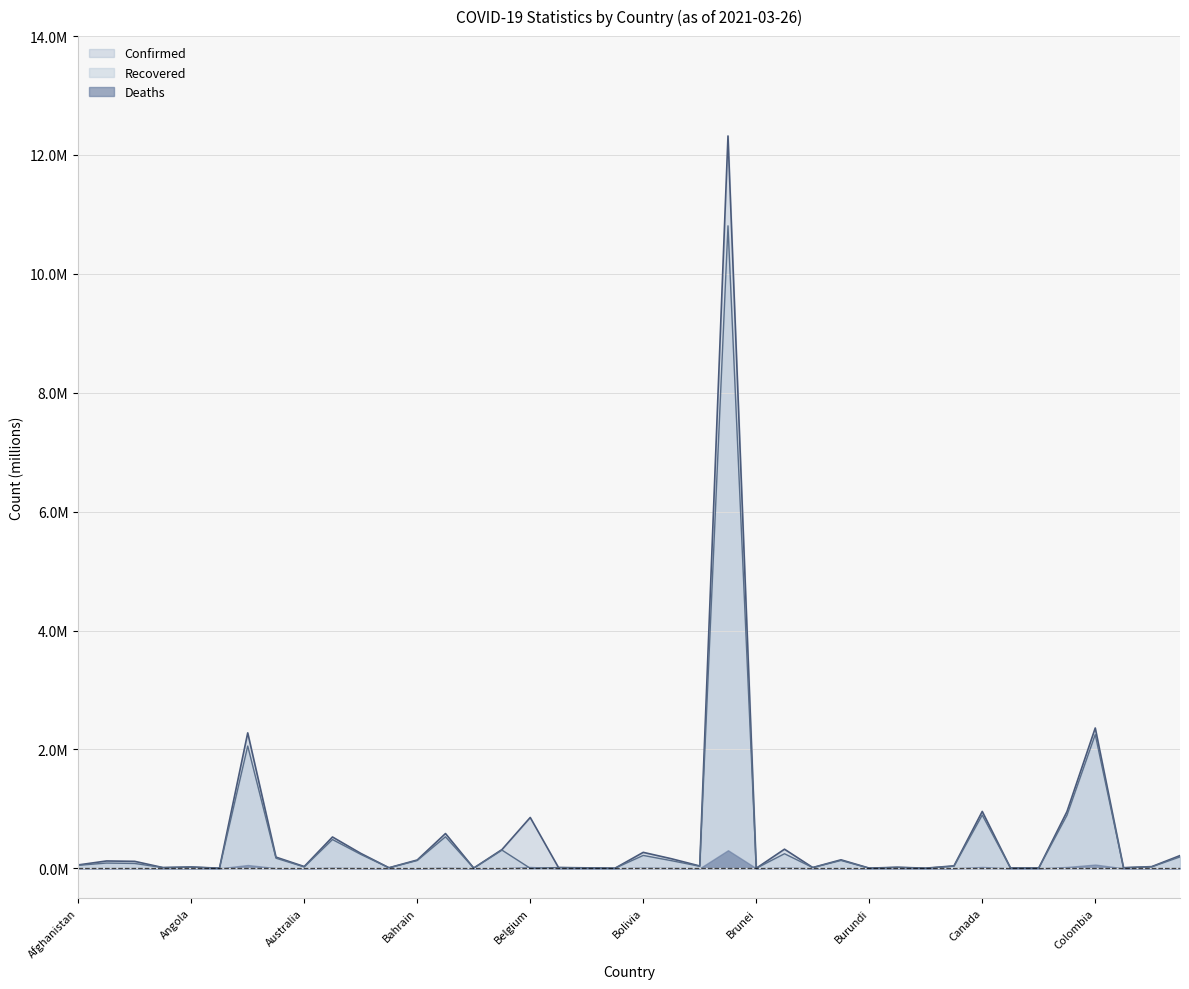

List the labels in order of Recovered value, smallest first.

Belgium, Brunei, Antigua and Barbuda, Burundi, Bhutan, Cambodia, Barbados, Chad, Central African Republic, Benin, Bahamas, Congo (Brazzaville), Andorra, Belize, Burkina Faso, Cabo Verde, Angola, Australia, Congo (Kinshasa), Botswana, Cameroon, Afghanistan, Algeria, Albania, Bosnia and Herzegovina, Bahrain, Burma, Armenia, Costa Rica, Bolivia, Azerbaijan, Bulgaria, Belarus, Austria, Bangladesh, Chile, Canada, Argentina, Colombia, Brazil